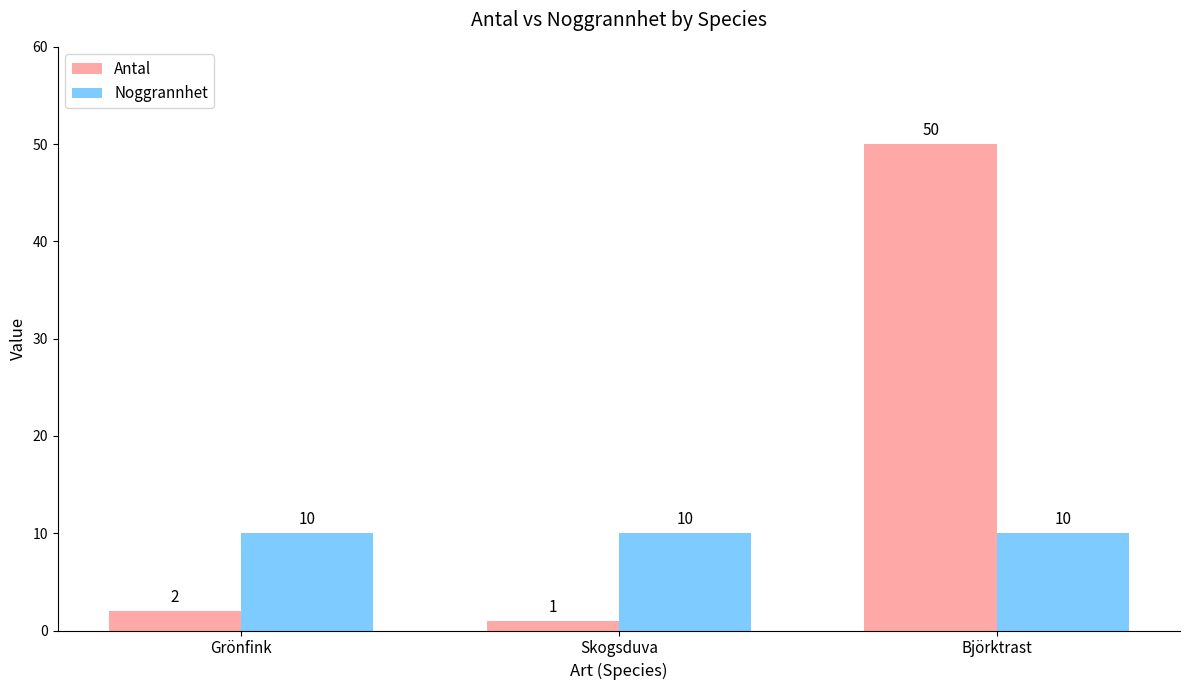

Is it true that Antal equals 1 at Skogsduva?

True